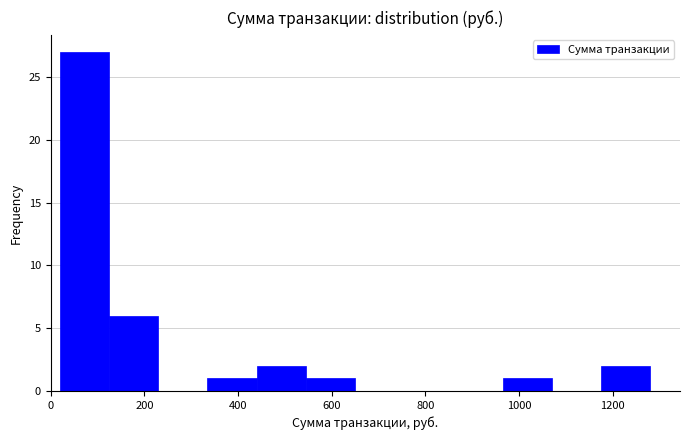

What is the height of the bar covering 960 to 1080 on the x-axis? Neither the bar edges nor the heights are printed on the chart, so give them approximately, as read against the axes.

1